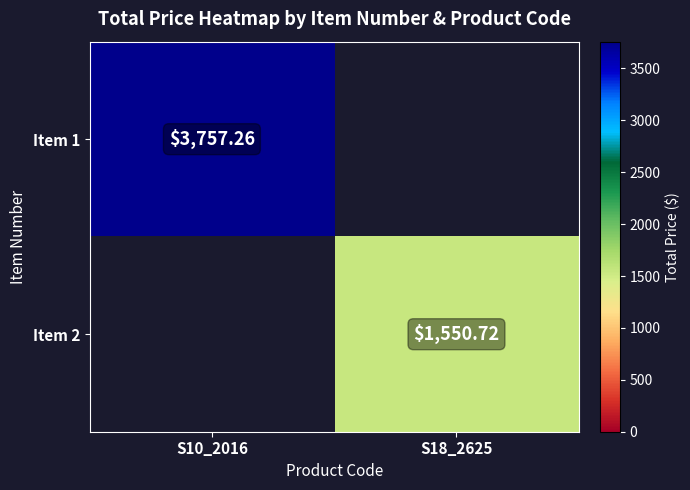

What is the sum of all Item 1 values?

3757.3